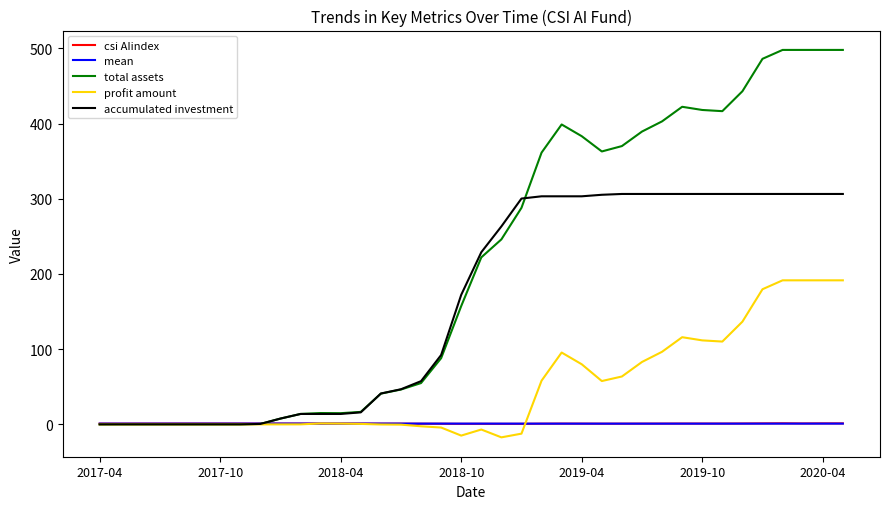

What is the maximum value shown in the chart?

498.0